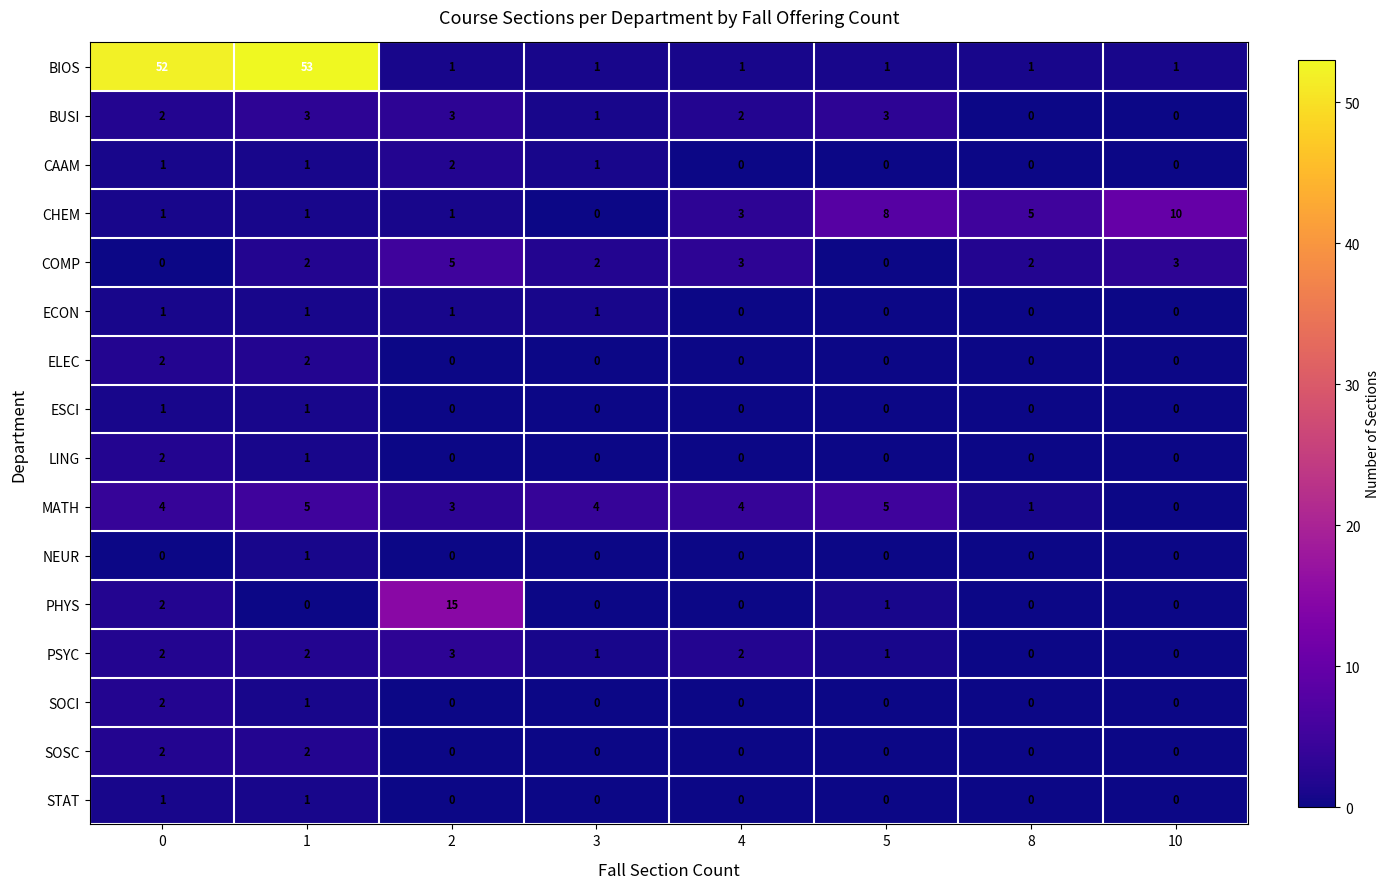

True or false: SOCI has a value of 0 at 10.

True